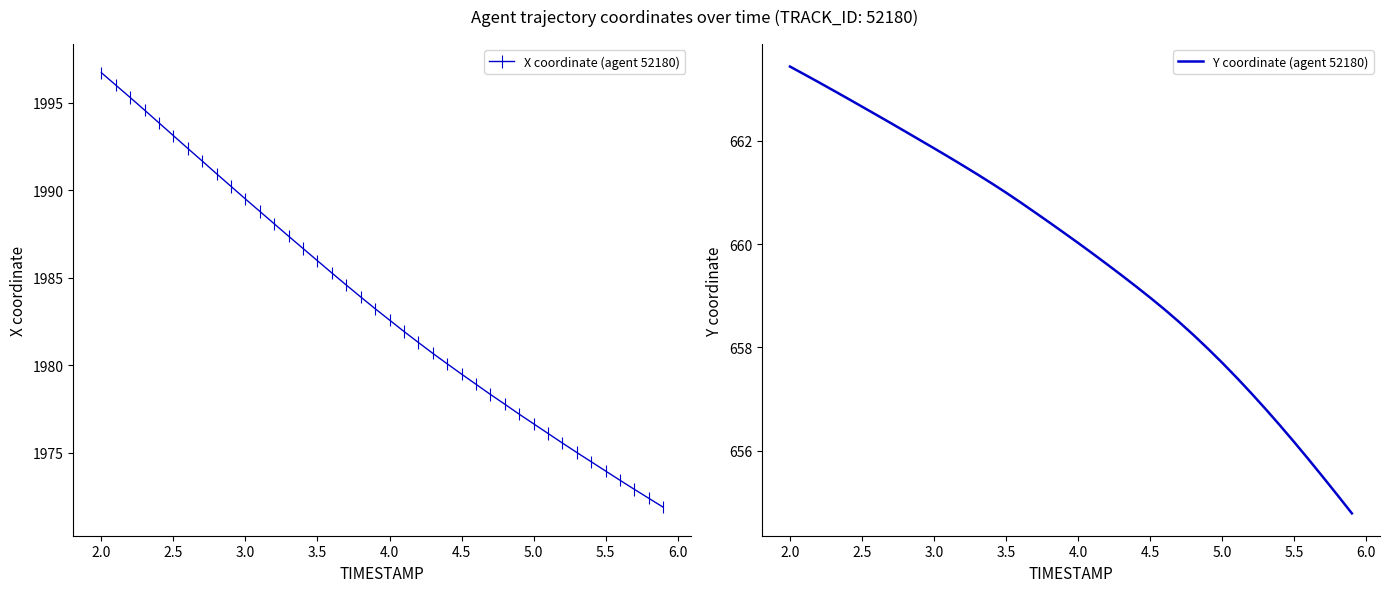

Which category has the highest value in the X coordinate (agent 52180) series?

2.0